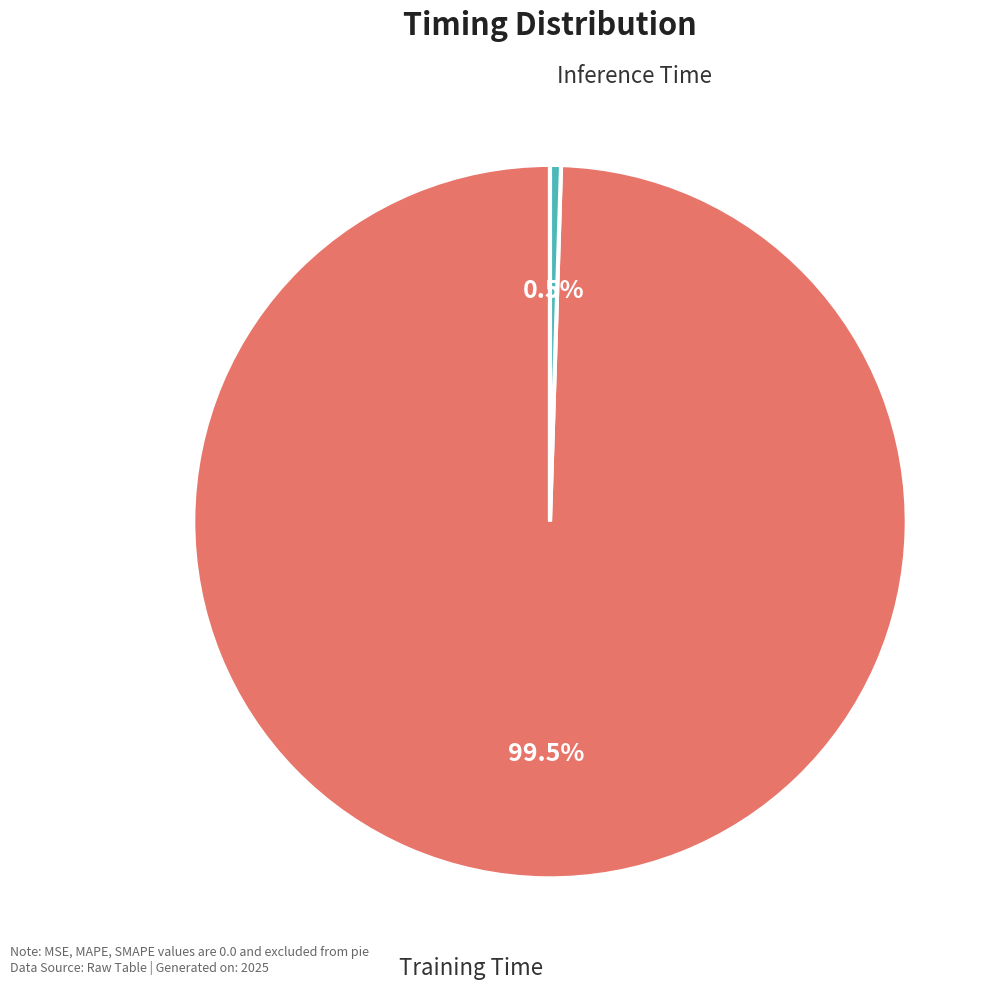

Which category has the smallest portion of the pie?

Inference Time